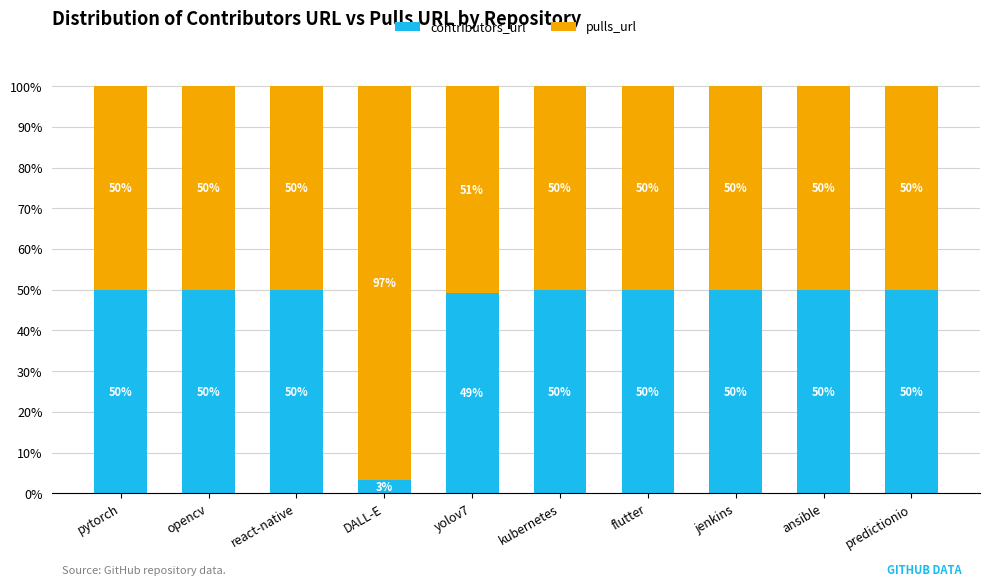

What is the average value of the contributors_url series?

45.2